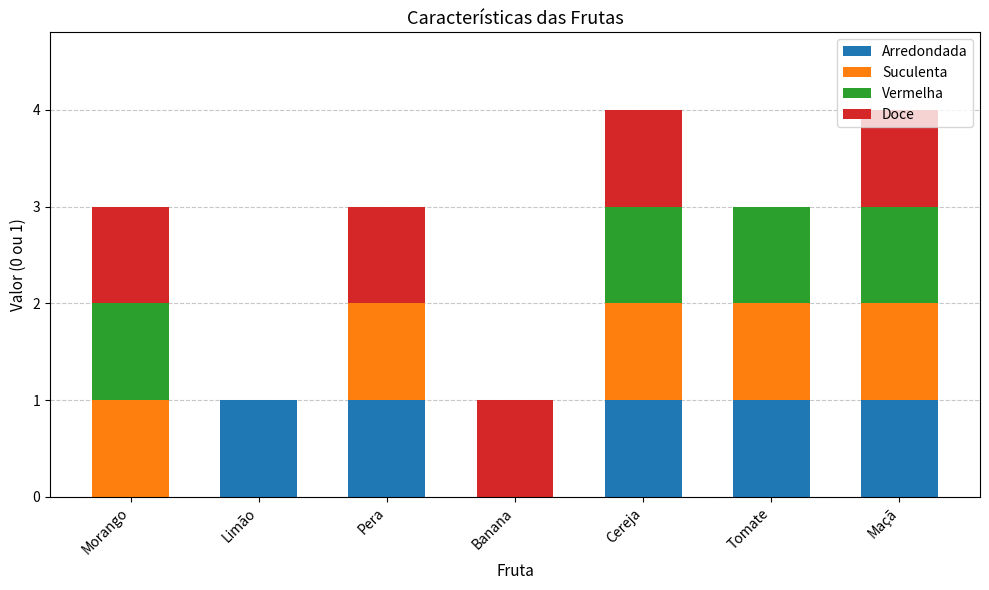

What is the total value across all series at Cereja?

4